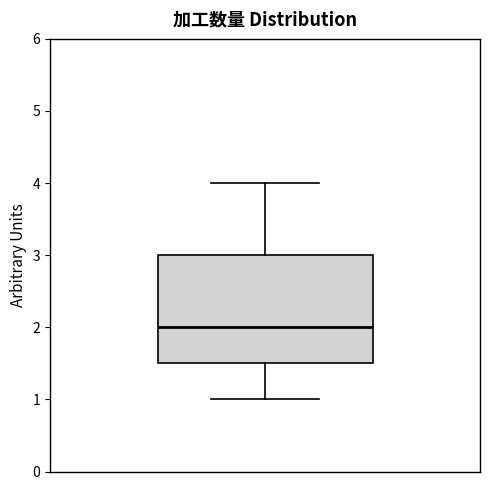

Read this box plot against the y-axis: the position of the median line, the range covered by the box, and the ends of both whiskers. The values are not printed on the chart, so give them approximately, as read against the axis.

median 2.0, box 1.5 to 3.0, whiskers 1.0 to 4.0